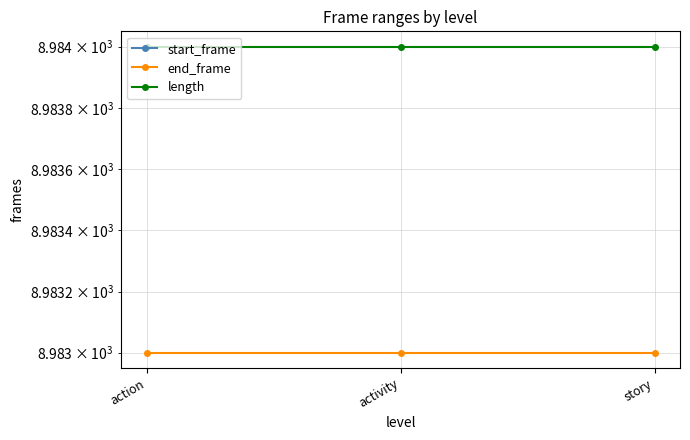

At which category is the sum across all series the highest?

action